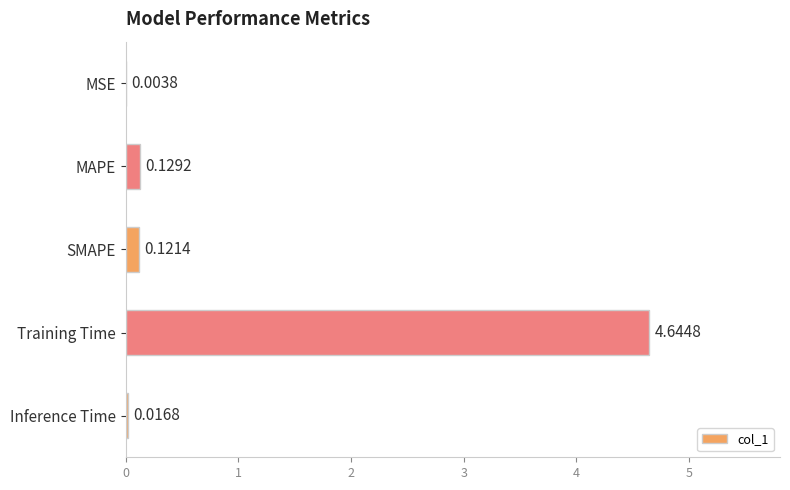

Are the bars horizontal?

Yes